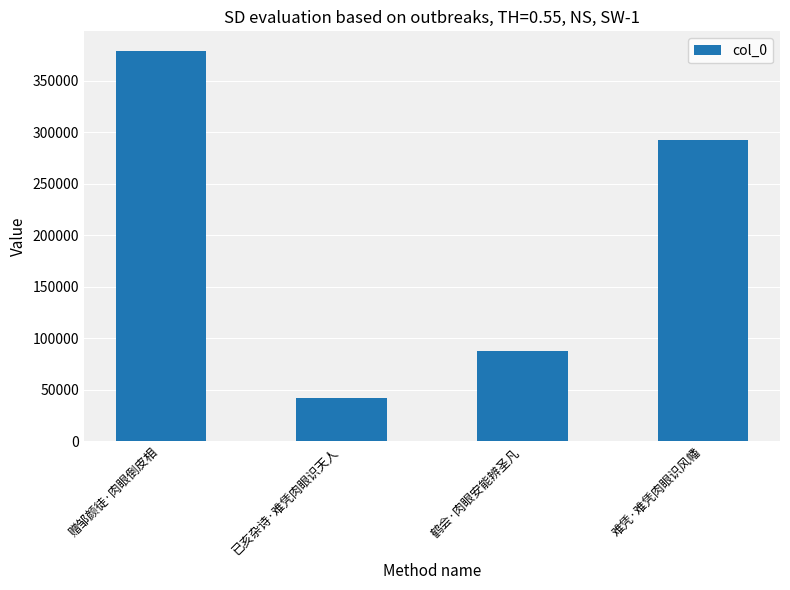

How many distinct data groups are displayed?

1